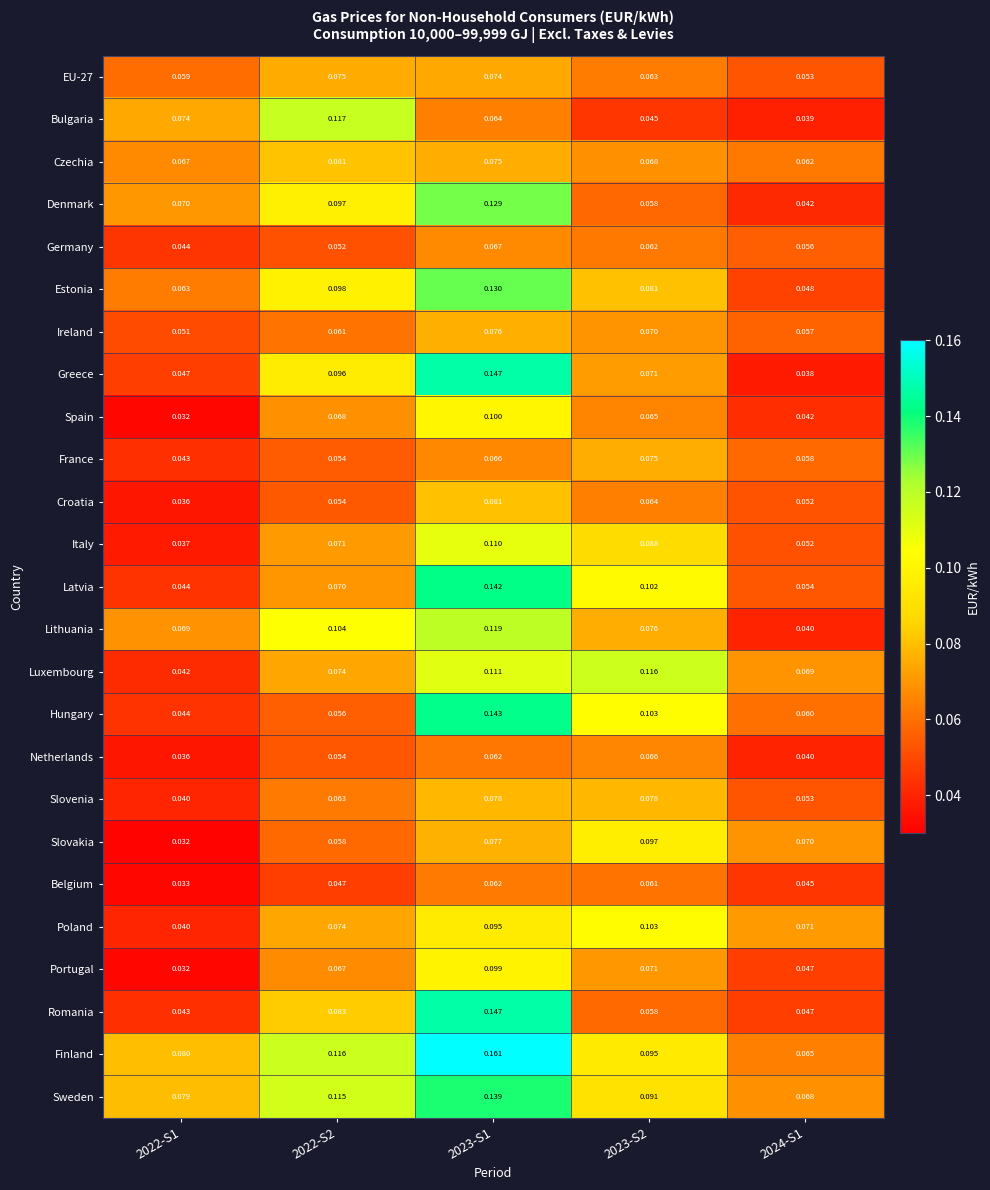

What is the total value across all series at 2022-S1?

1.2